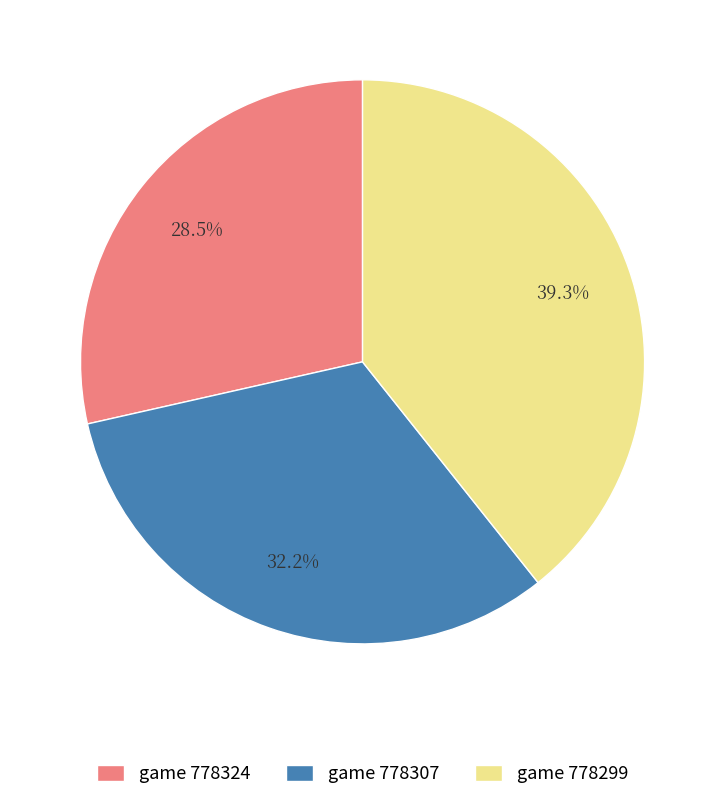

Which category has the smallest portion of the pie?

game 778324